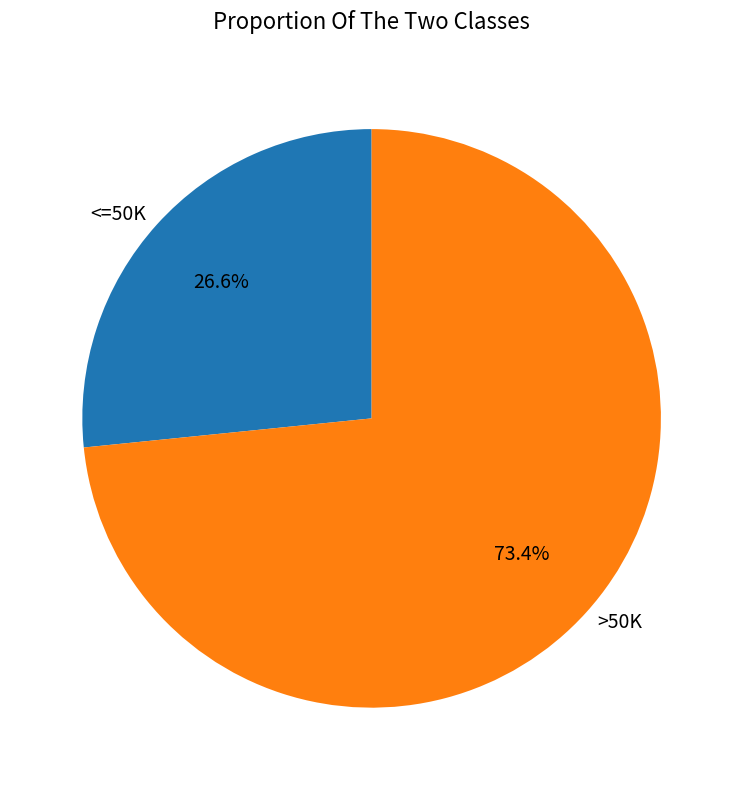

What percentage is NOT represented by >50K?

26.6%